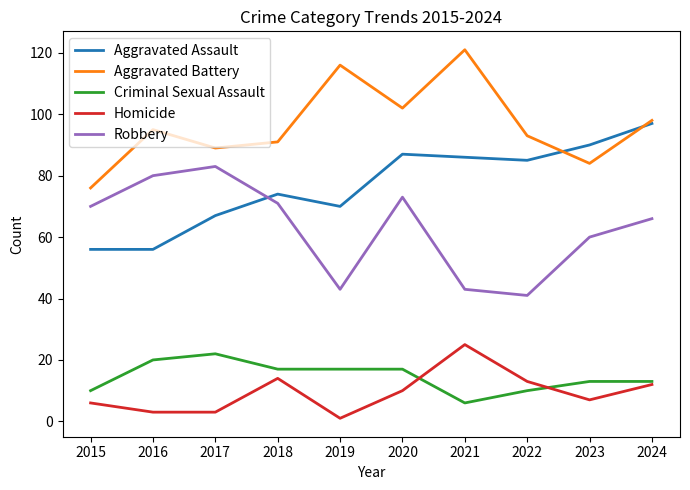

At which label does Criminal Sexual Assault reach its minimum?

2021